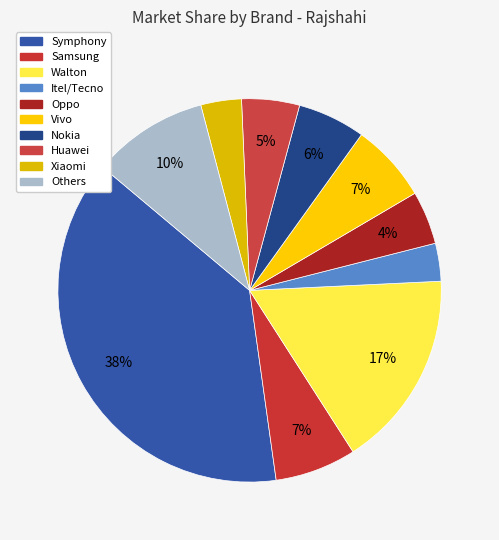

How many slices are in this pie chart?

10